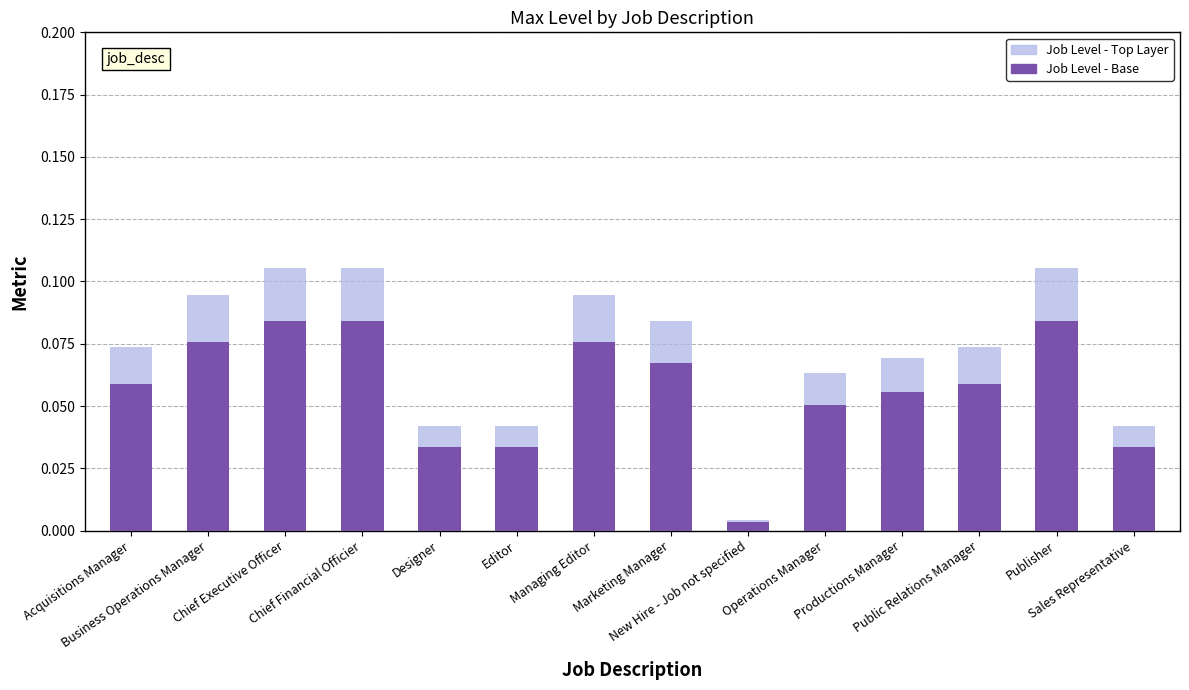

Does the chart contain any negative values?

No